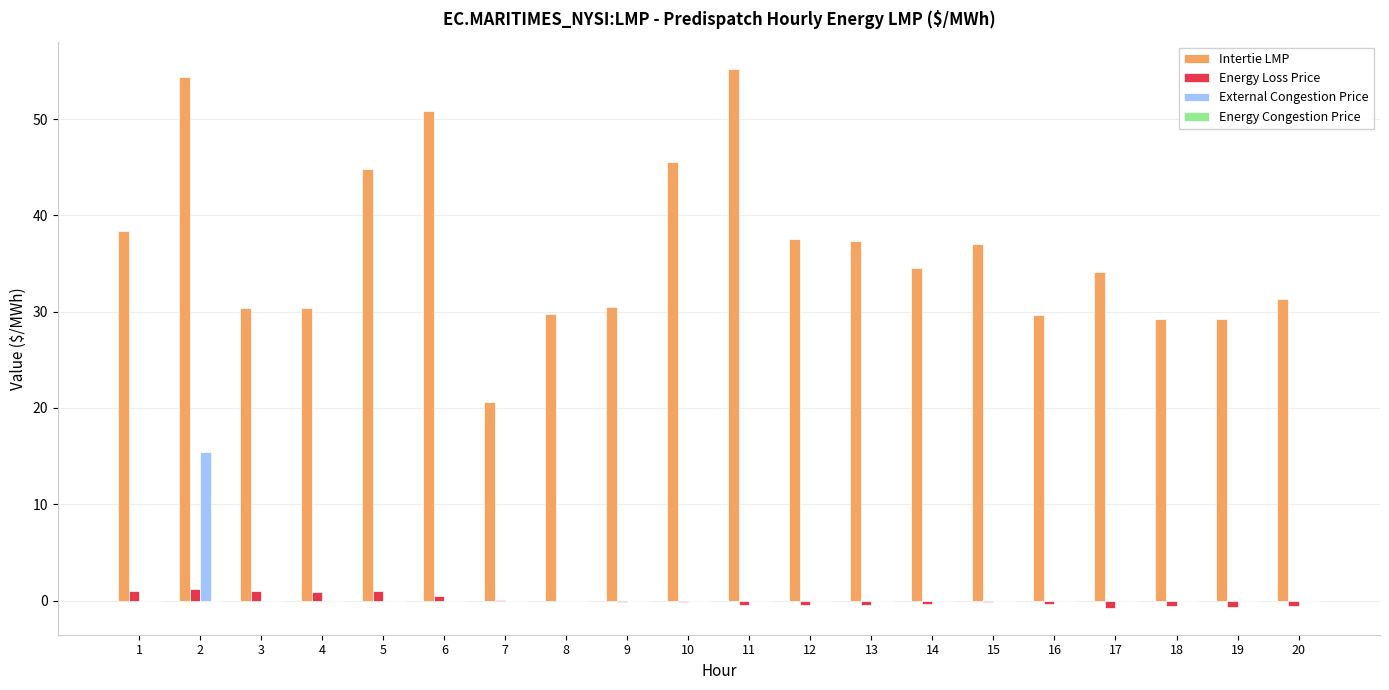

Which series has the largest range (max minus min)?

Intertie LMP